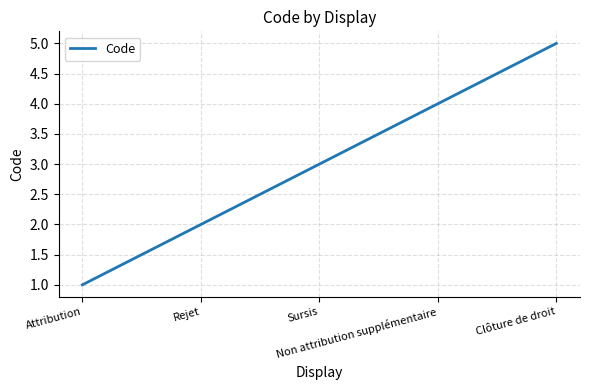

Count the values in the range 2 to 4.

3